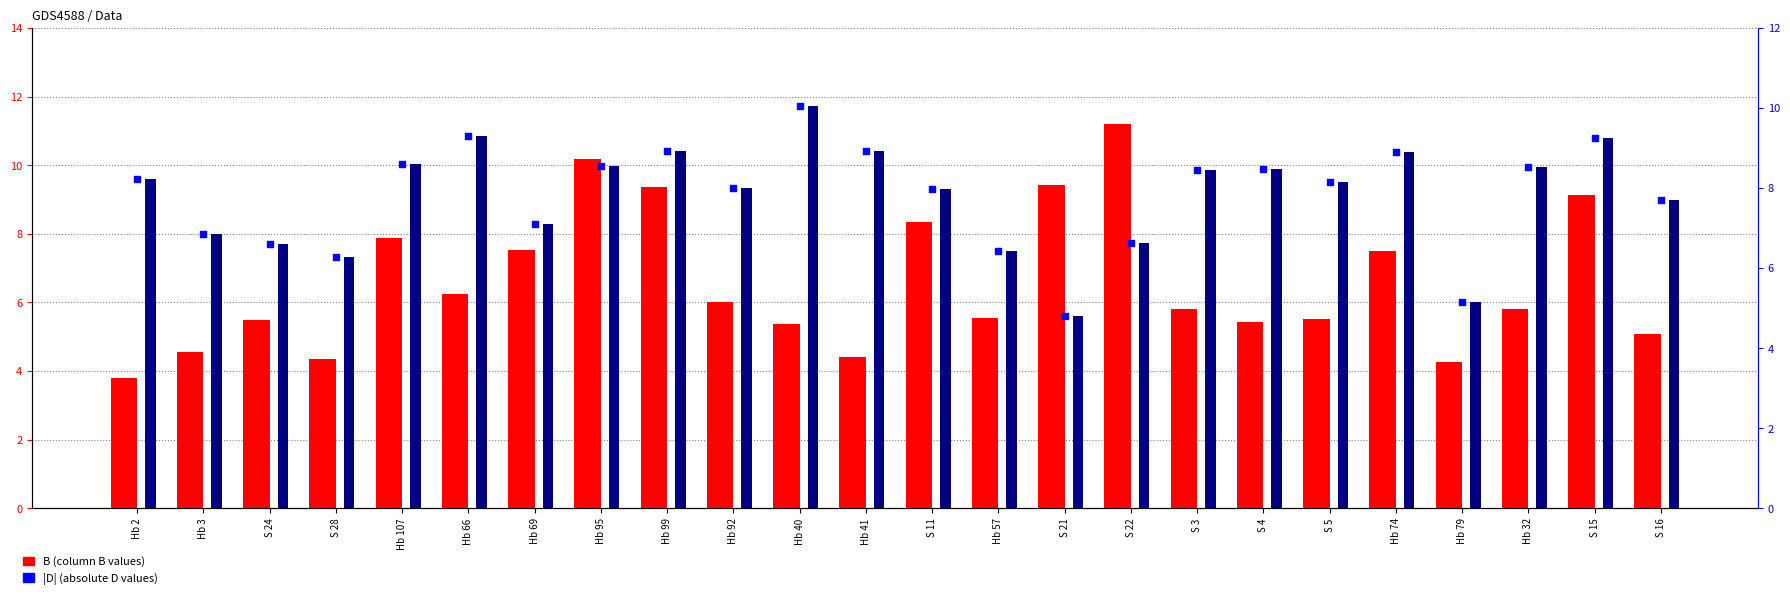

Is the value of D at S 21 greater than the value of D (scatter) at S 24?

No